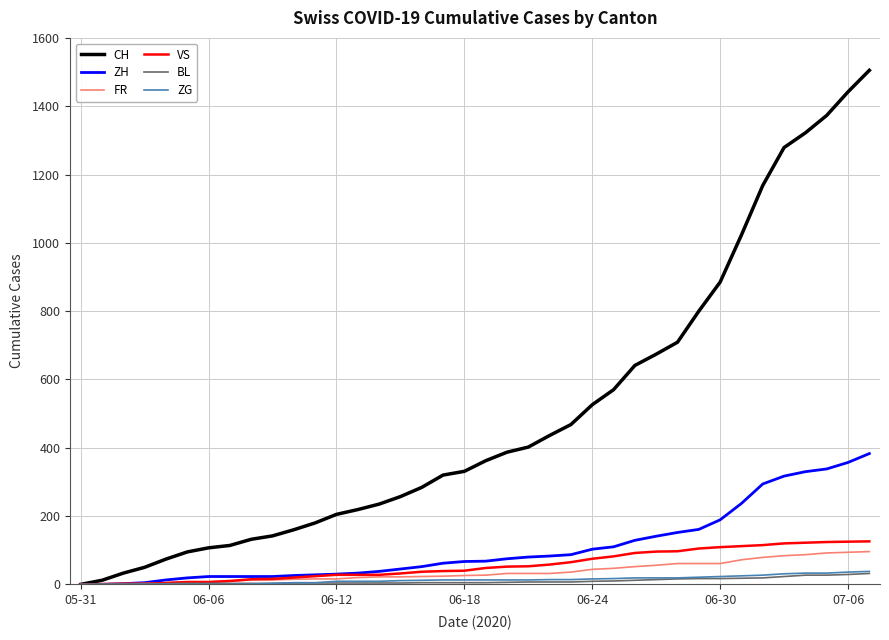

How many lines are shown in the chart?

6